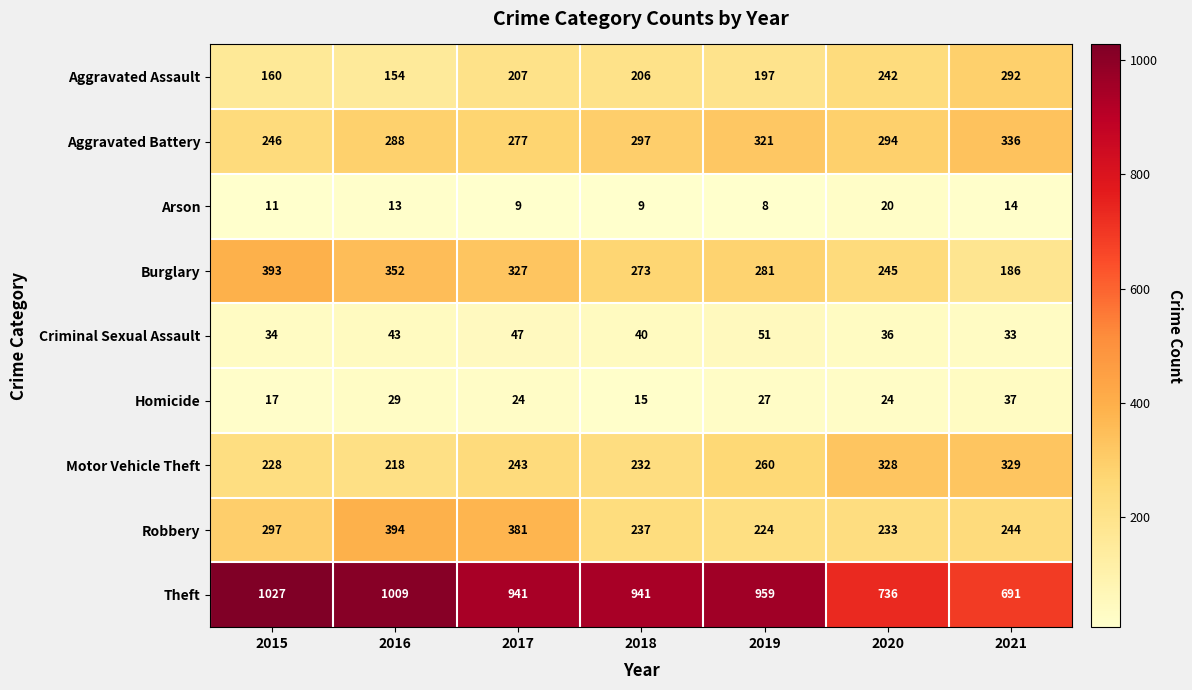

What value does the Motor Vehicle Theft series have at 2019?

260